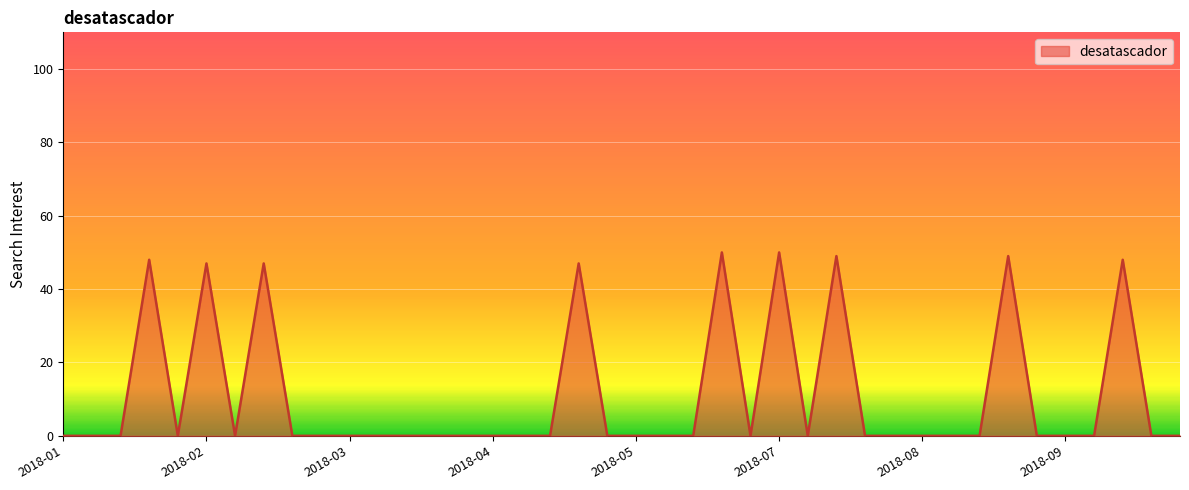

What is the average value?

11